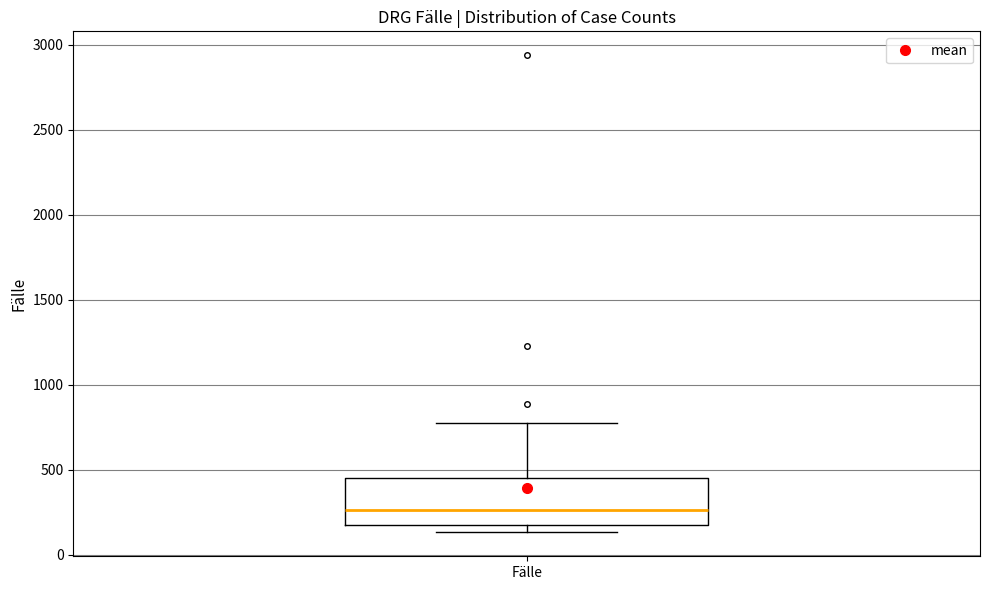

Where is the upper edge of the box for Fälle on the y-axis? The values are not printed on the chart, so give them approximately, as read against the axis.

450